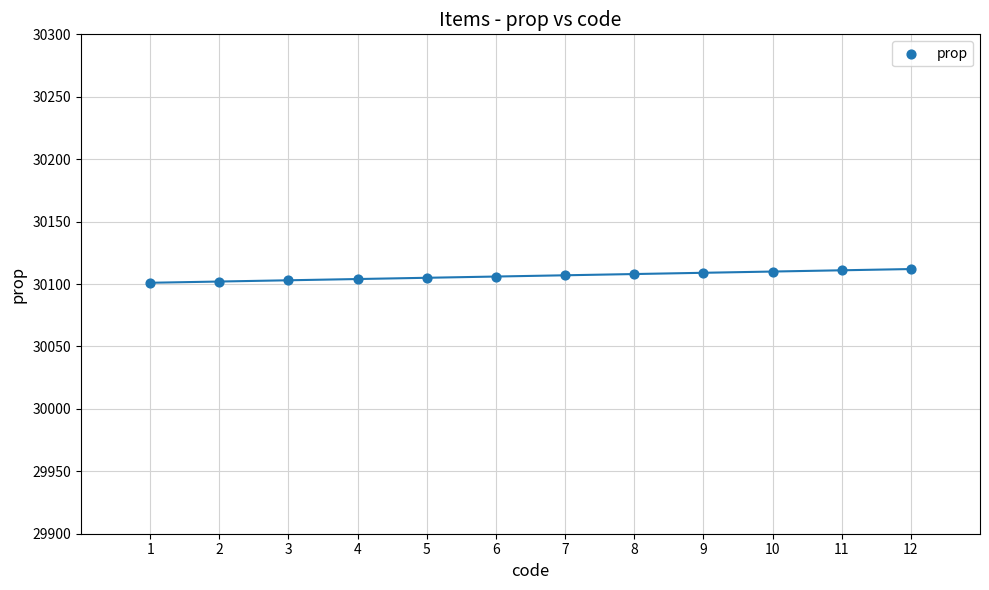

What is the range of Y values (max minus min)?

11